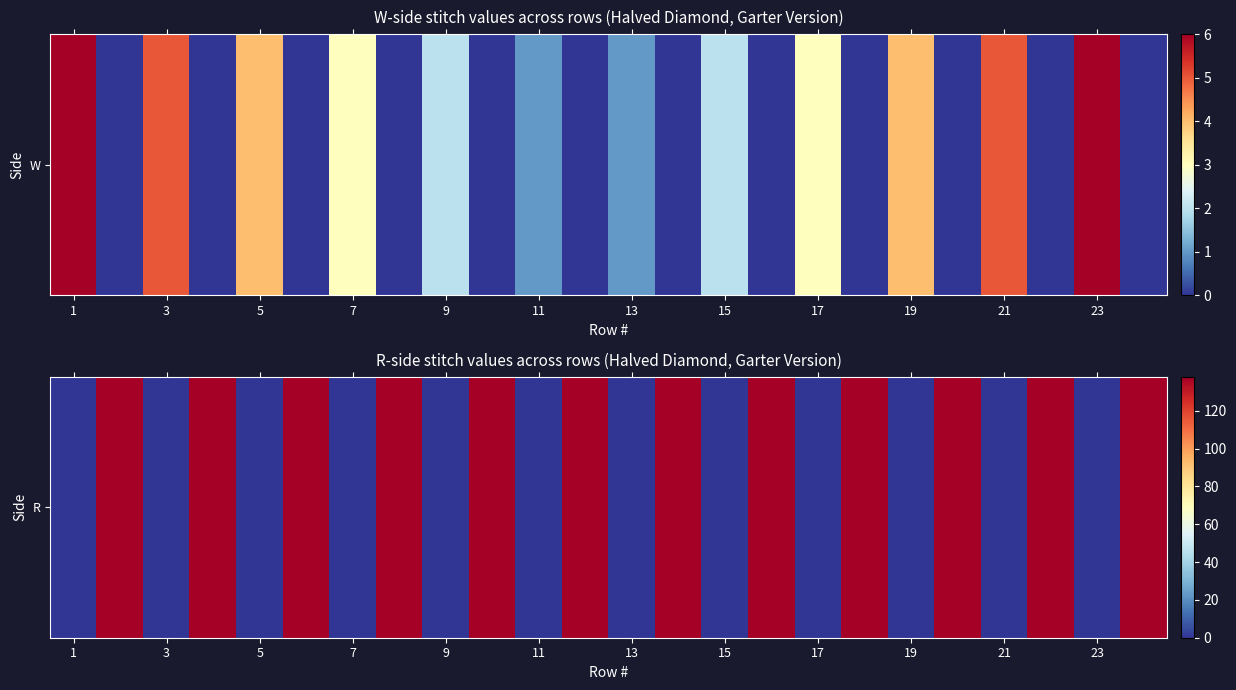

What is the maximum value shown in the chart?

138